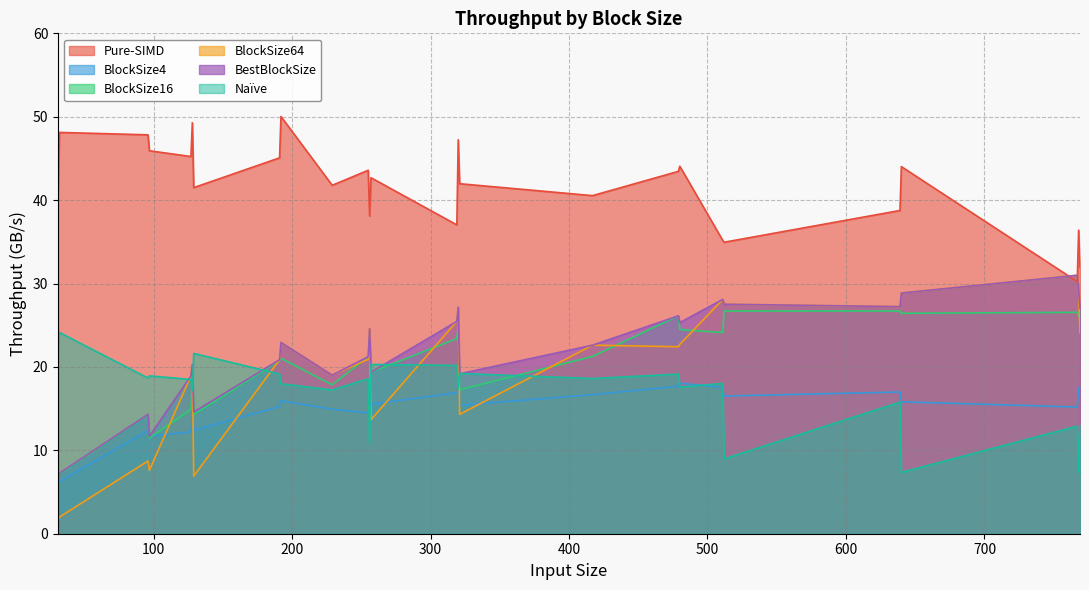

At which category does the chart reach its peak across all series?

192